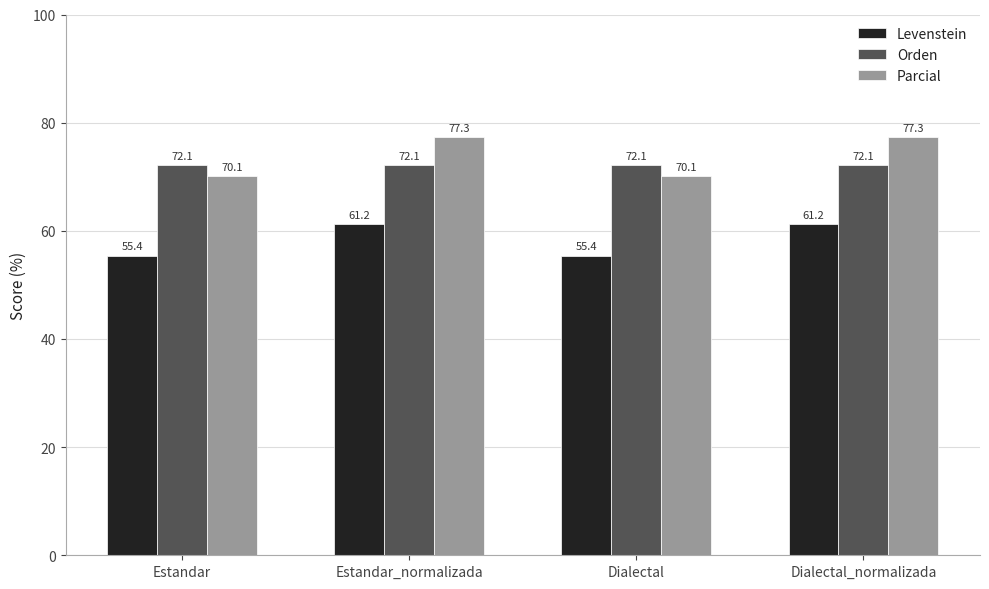

The value of Levenstein at Dialectal_normalizada is 61.2. True or false?

True